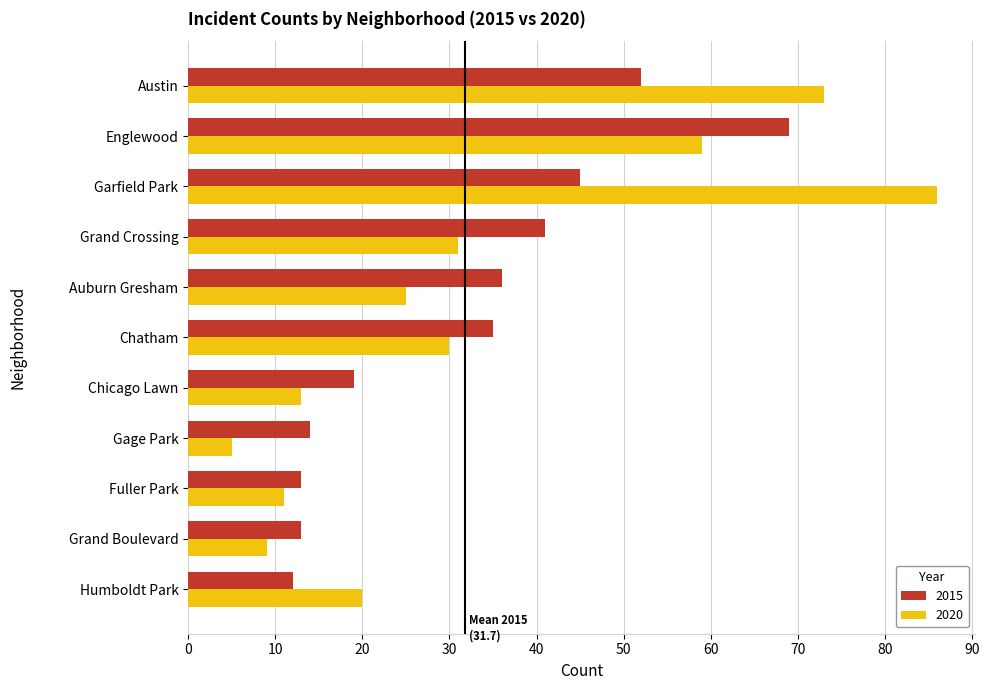

What are all the series names shown in the legend?

2015, 2020